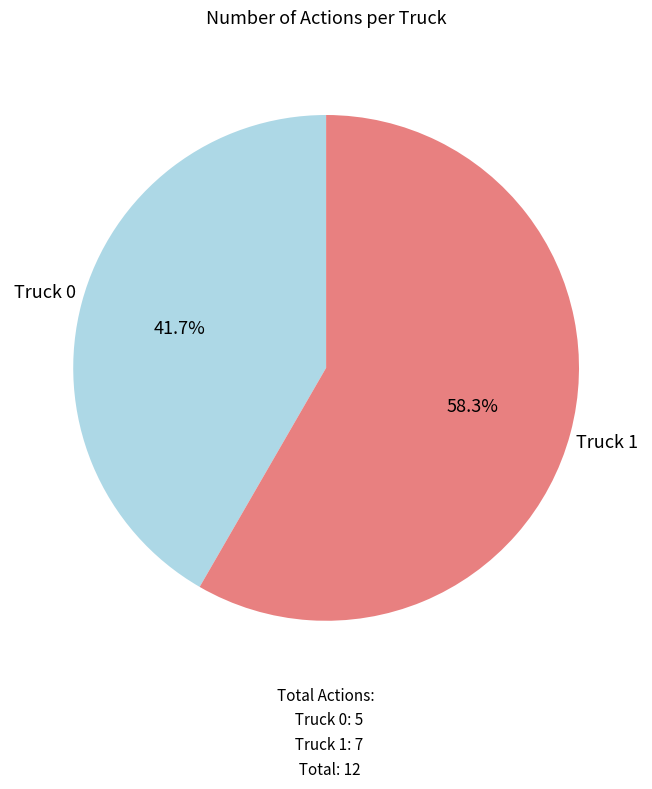

Is the sum of Truck 1 and Truck 0 greater than half?

Yes